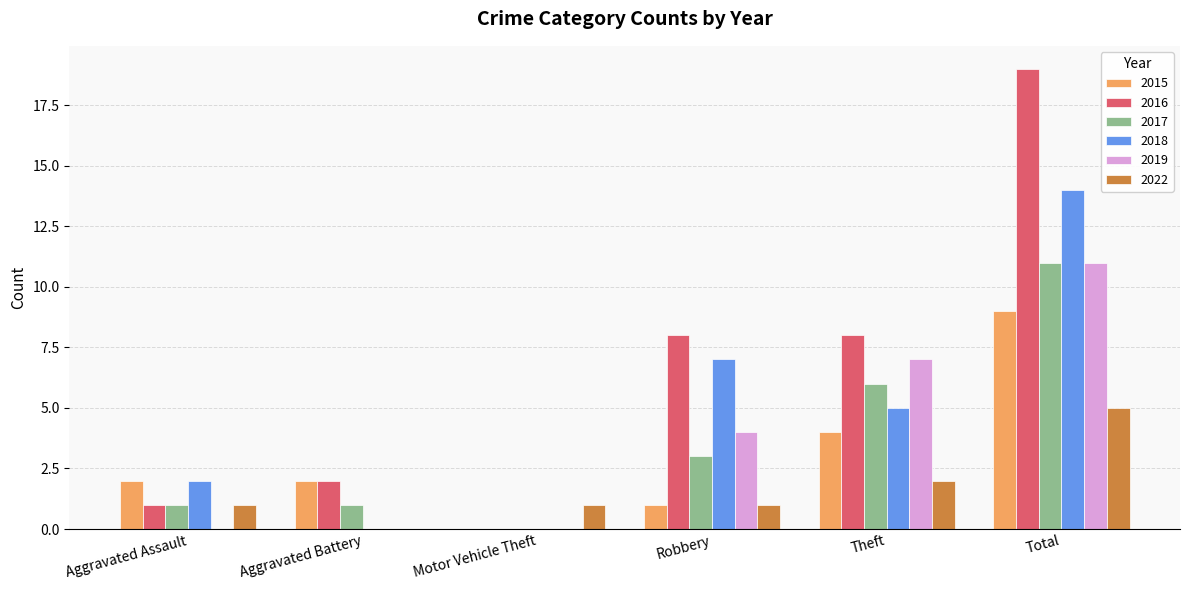

Does the chart contain stacked bars?

No